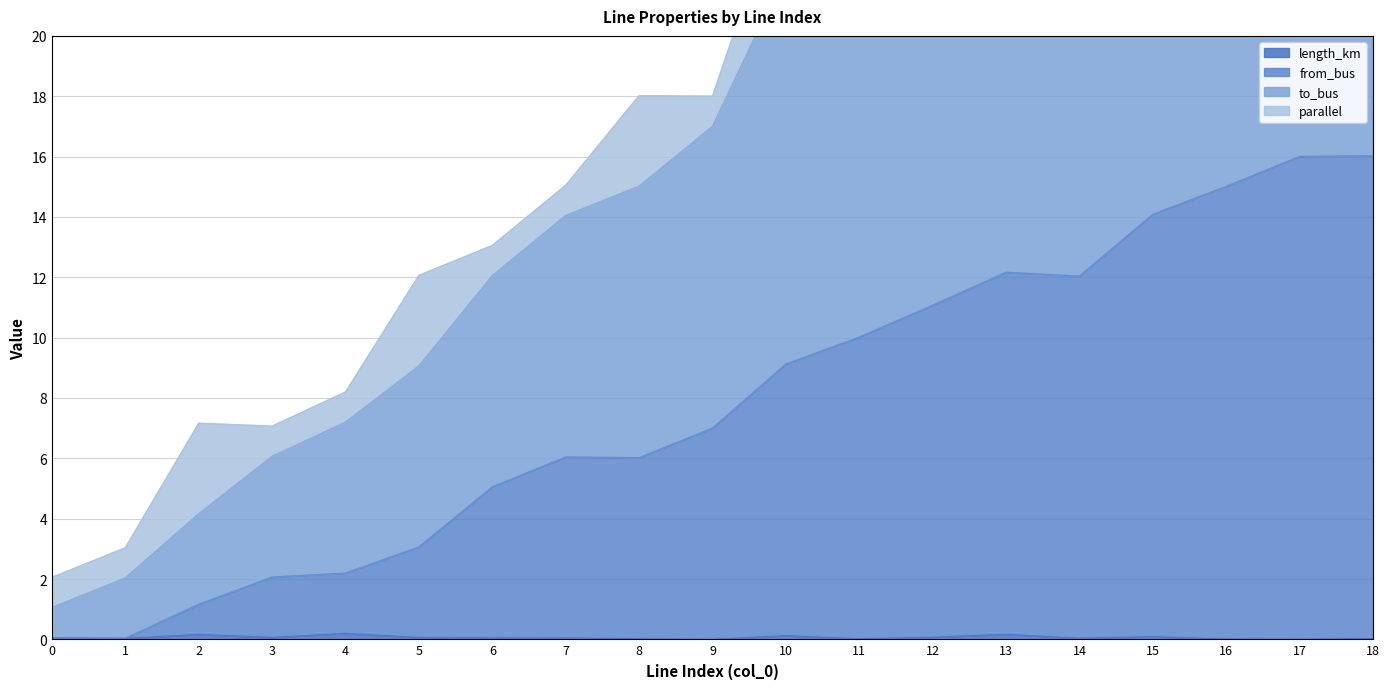

What is the highest value of the from_bus series?

16.0